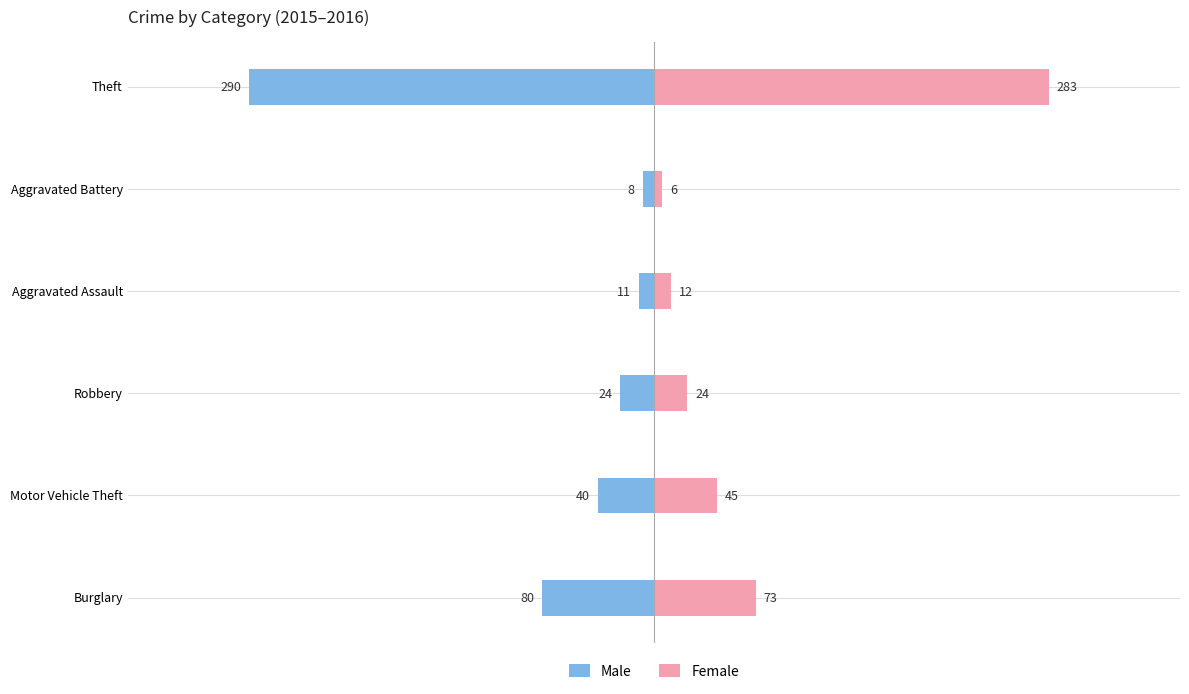

List the labels in order of Female value, smallest first.

Aggravated Battery, Aggravated Assault, Robbery, Motor Vehicle Theft, Burglary, Theft